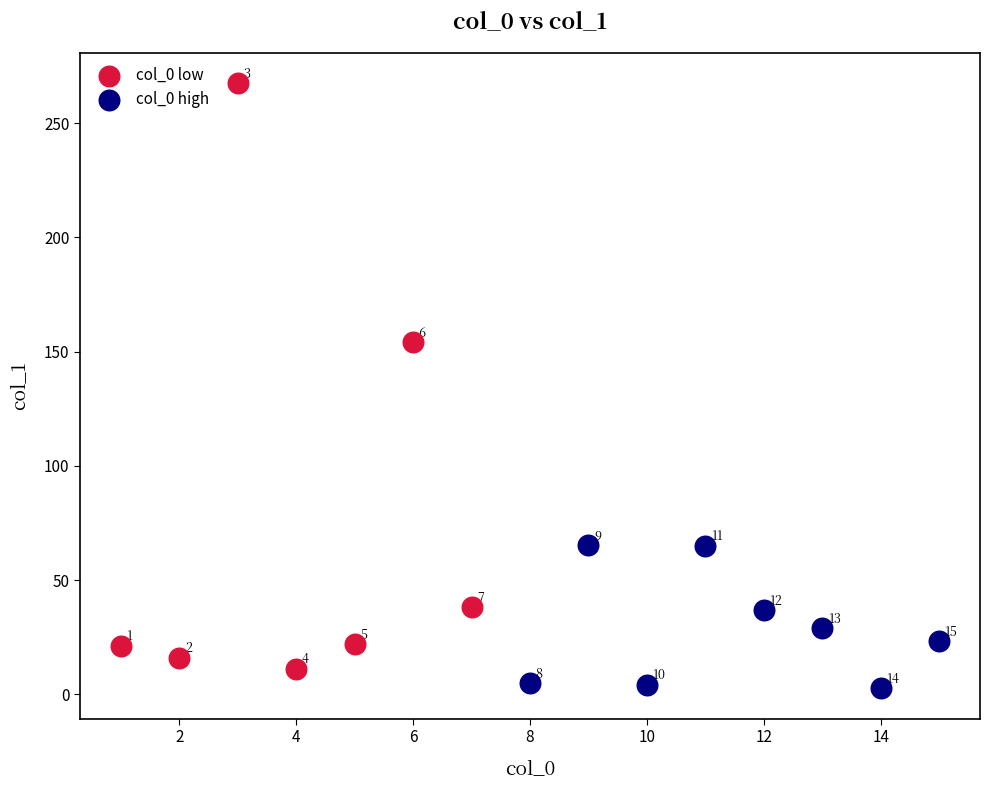

Which series contains the highest Y value?

col_0 low